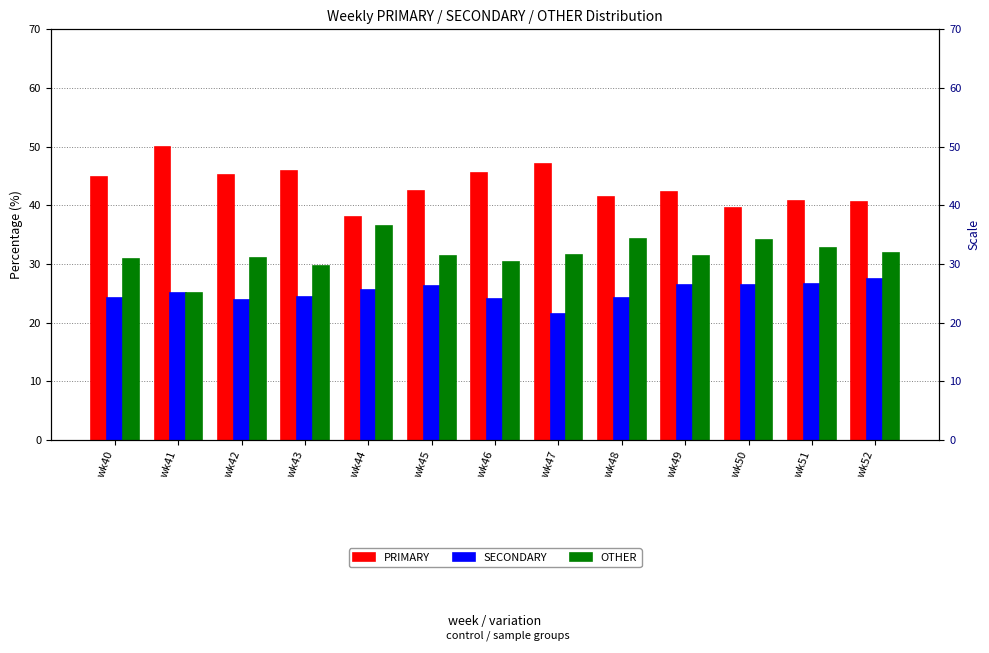

How many data points does each series have?

13